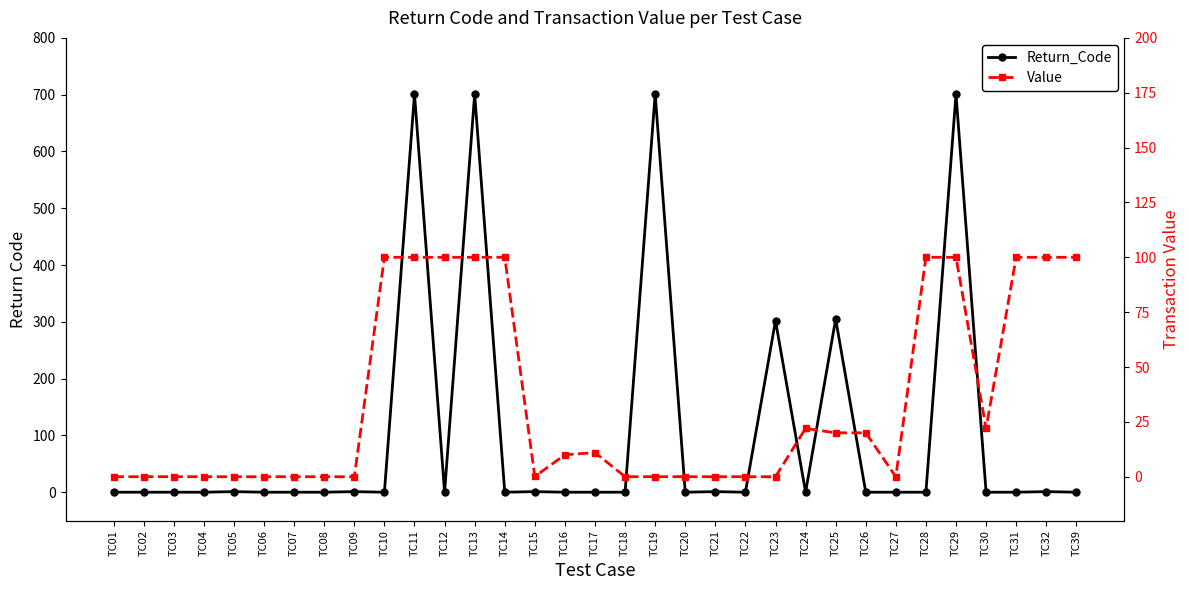

True or false: Return_Code has a value of 1.0 at TC15.

True